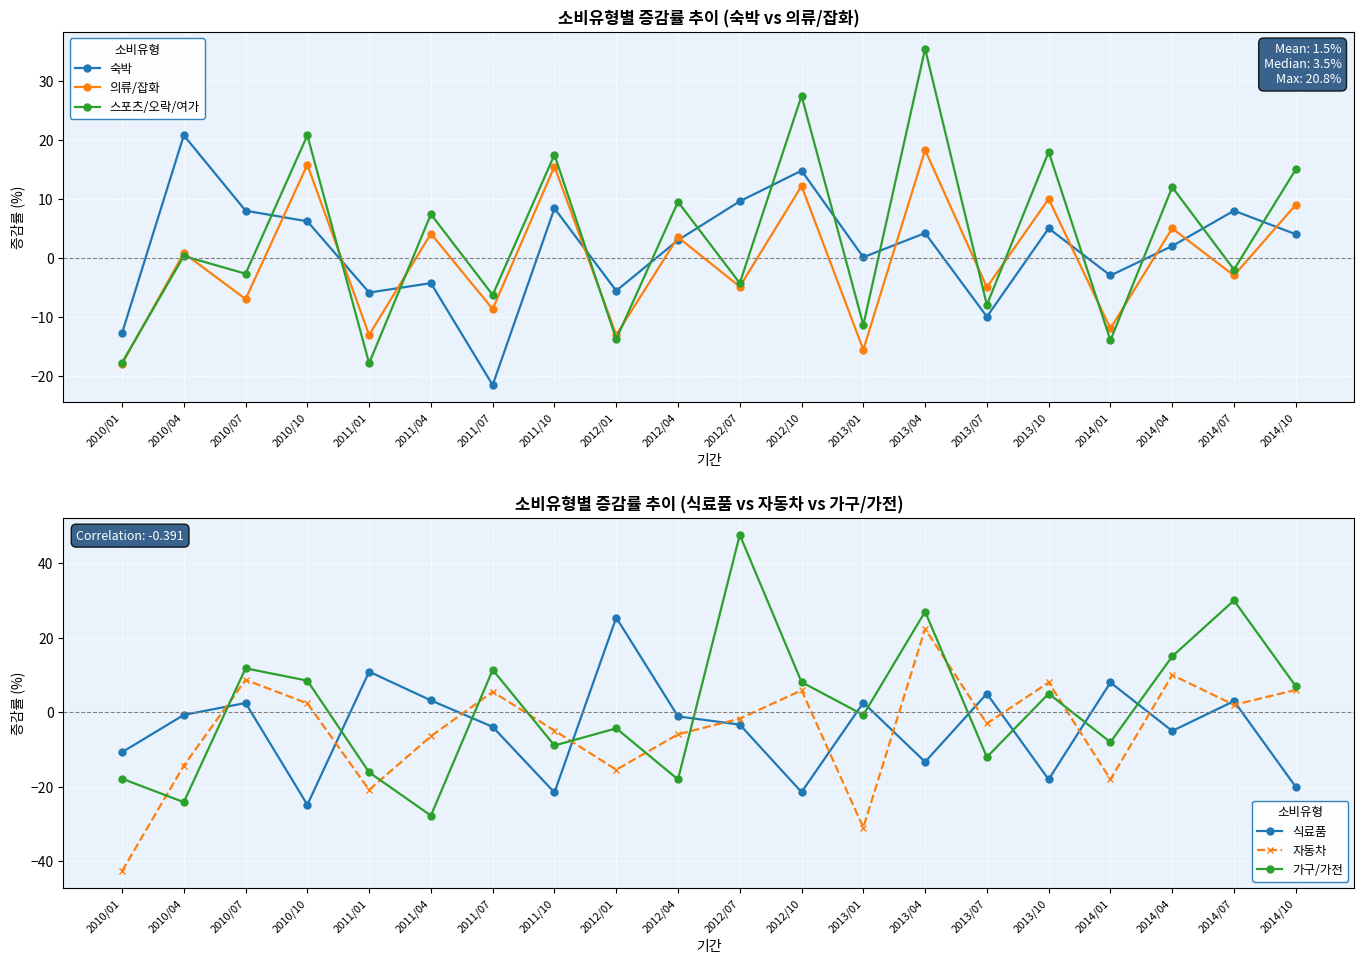

Which series has the largest total across all categories?

스포츠/오락/여가